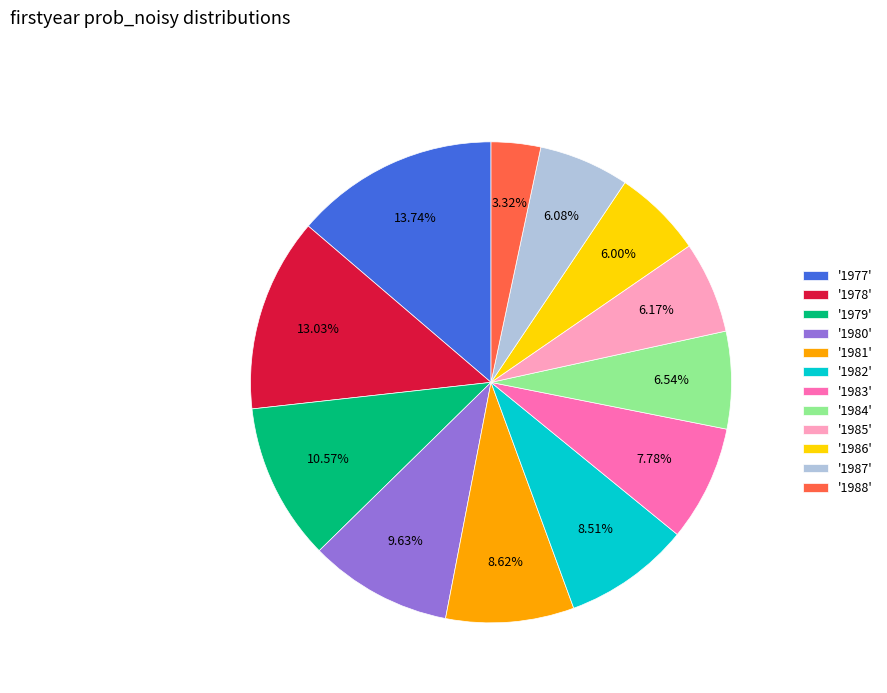

Do '1984' and '1983' together represent more than half of the pie?

No